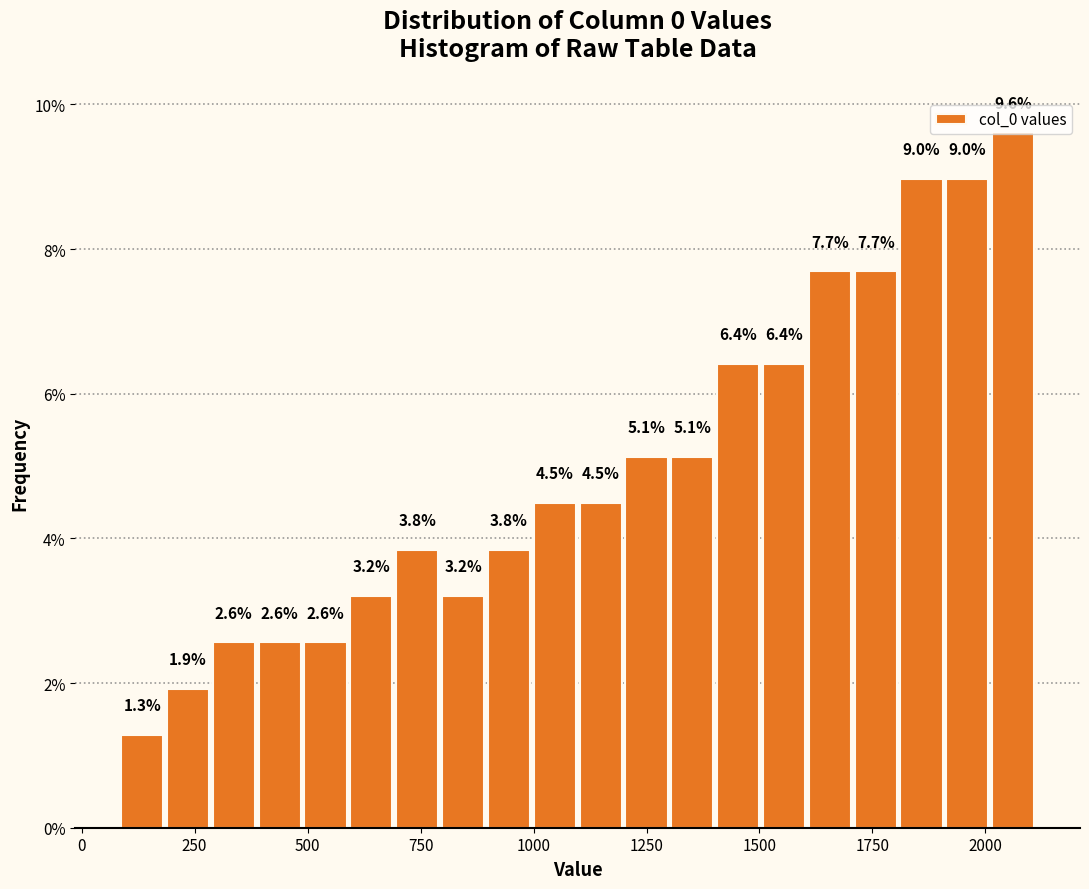

Around what value on the x-axis is the tallest bar? Give the approximate position of its centre, as read against the axis.

2050